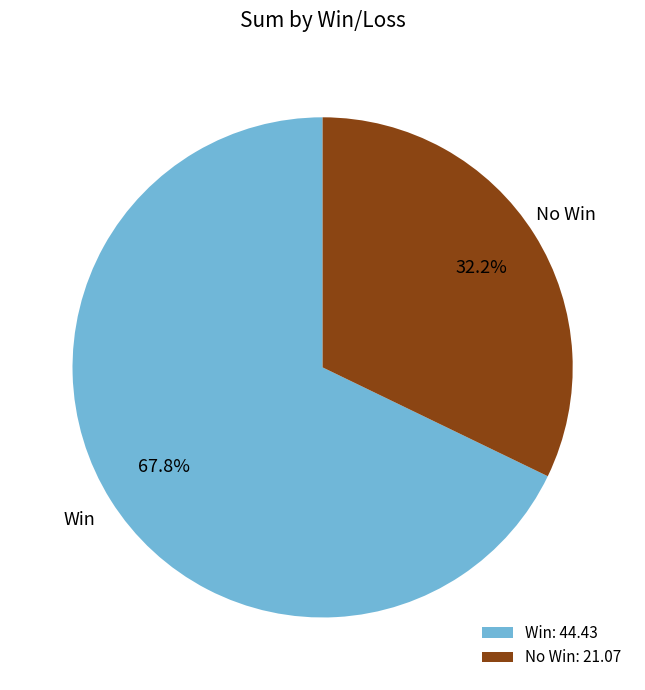

Is the sum of No Win: 21.07 and Win: 44.43 greater than half?

Yes